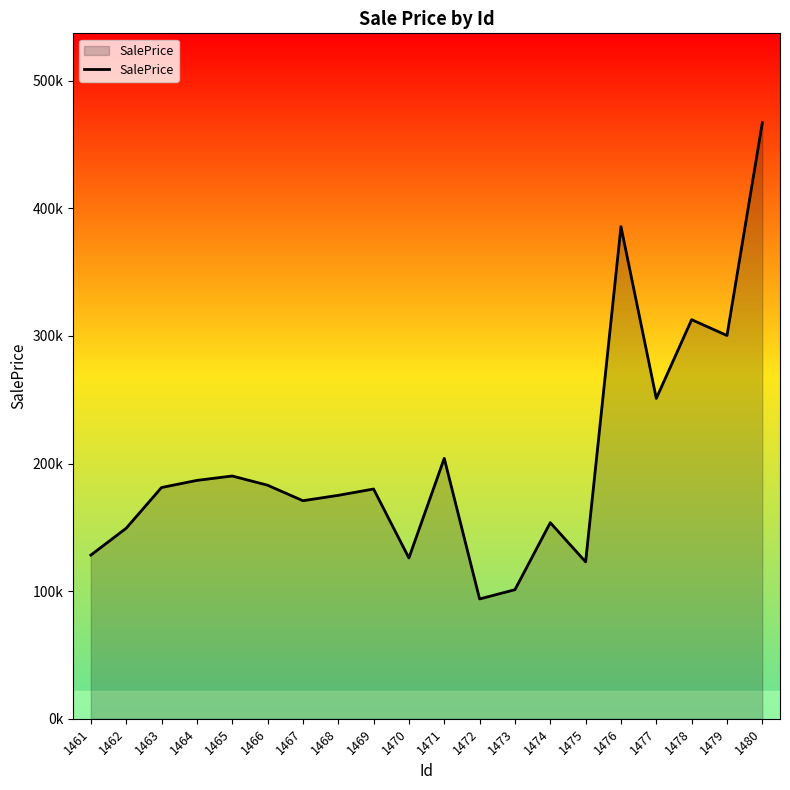

Which has a higher value, 1476 or 1463?

1476